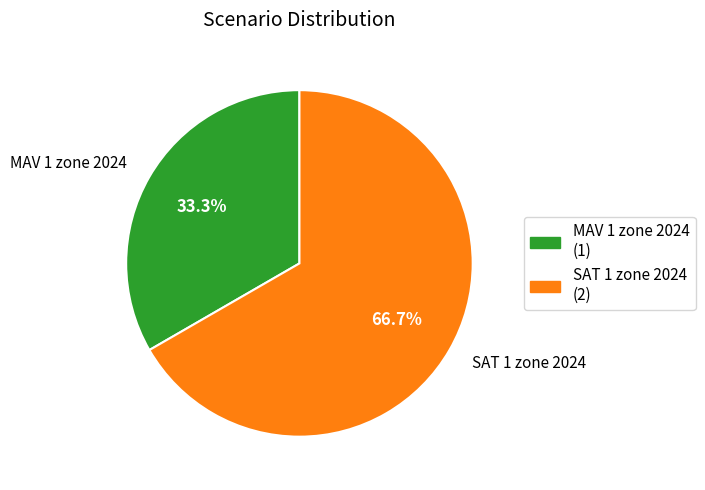

Which slice is the smallest?

MAV 1 zone 2024